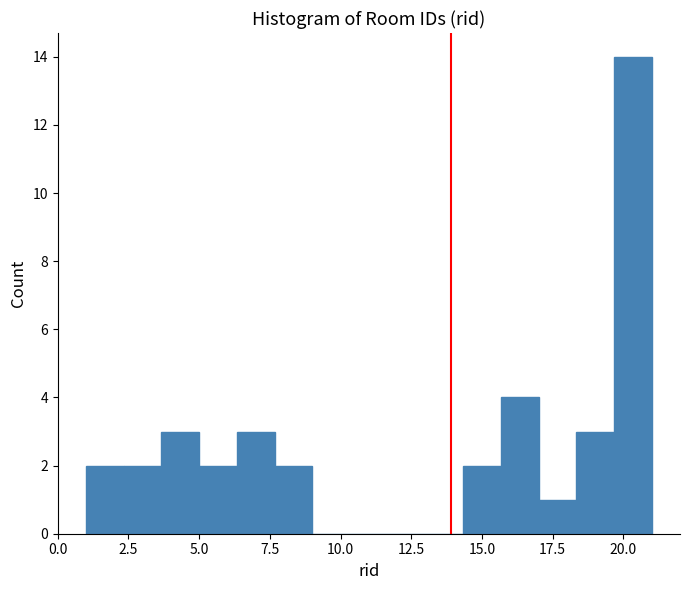

Around what value on the x-axis is the tallest bar? Give the approximate position of its centre, as read against the axis.

20.5